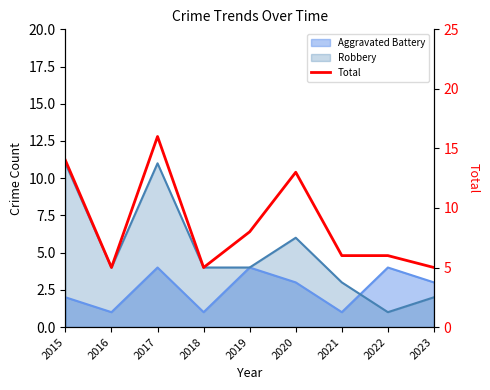

What is the value of the 6th point from the left?

13